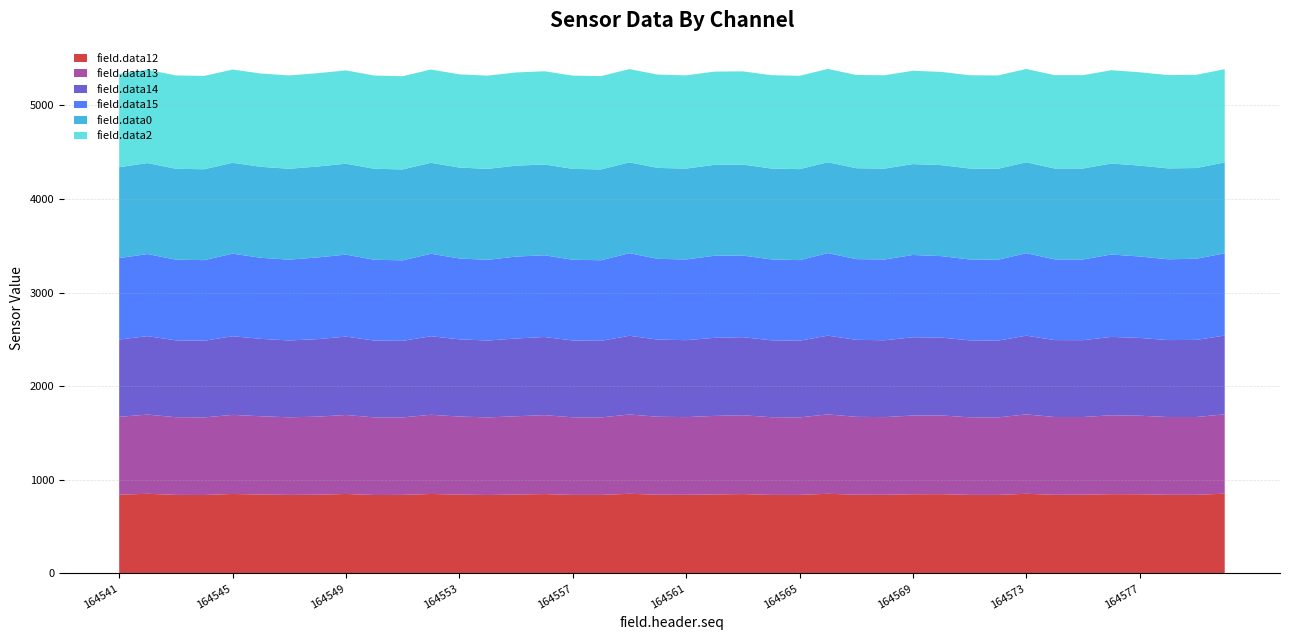

Reading left to right, extract all data points from this chart.

field.data12: 841	851	839	838	849	843	839	841	849	838	839	849	842	838	843	848	839	839	851	841	840	844	848	839	839	851	841	840	846	847	839	839	851	840	841	847	846	840	840	852
field.data13: 832	846	830	829	845	836	829	834	844	829	828	846	834	829	836	843	829	828	847	833	830	839	842	830	828	848	832	830	841	841	829	828	848	831	830	843	839	831	831	848
field.data14: 826	838	821	819	840	827	821	828	837	821	818	839	825	821	831	835	821	818	841	824	822	834	834	822	819	841	823	821	836	832	822	820	841	822	821	837	831	822	824	841
field.data15: 870	877	862	861	882	866	863	873	876	863	860	881	864	862	875	873	862	861	882	863	862	877	872	864	861	882	862	863	879	870	864	864	881	862	862	880	870	863	867	879
field.data0: 971	972	971	971	971	972	971	971	971	972	971	972	971	972	971	970	971	970	971	971	971	971	972	971	972	971	971	971	971	972	972	972	971	971	972	972	971	971	969	971
field.data2: 997	997	997	997	996	997	997	997	997	996	996	996	996	996	996	996	996	997	996	997	996	996	996	997	997	997	996	997	997	996	996	997	997	997	997	997	997	997	996	996